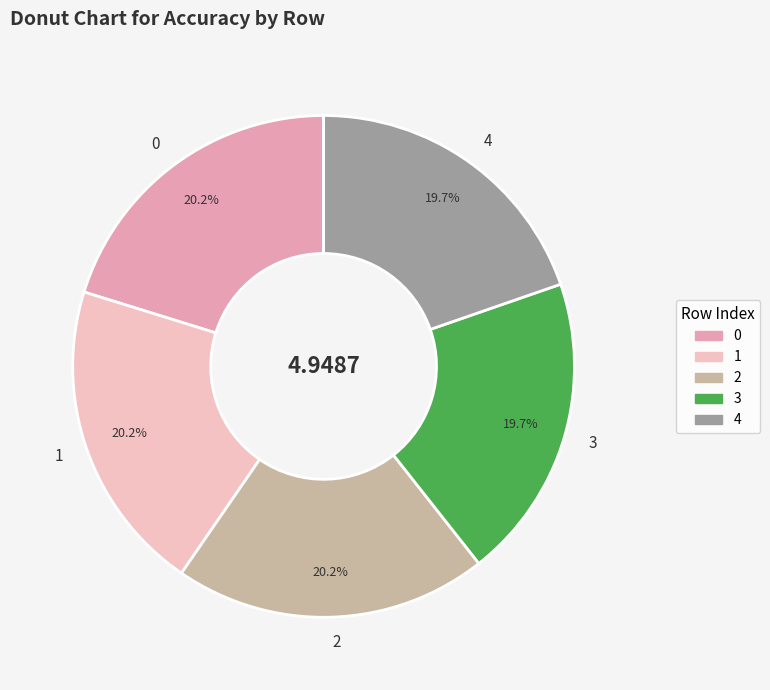

To the nearest percent, what percentage of the pie is 3?

20%